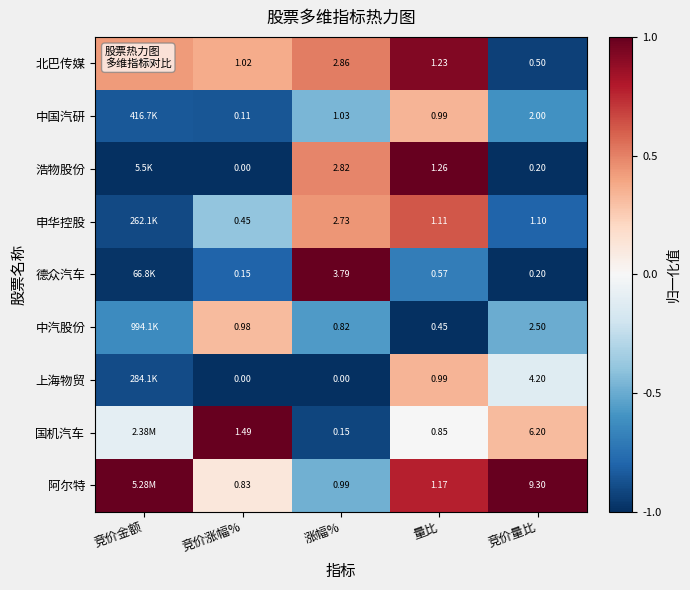

True or false: 中汽股份 has a value of 0.5 at 竞价涨幅%.

False